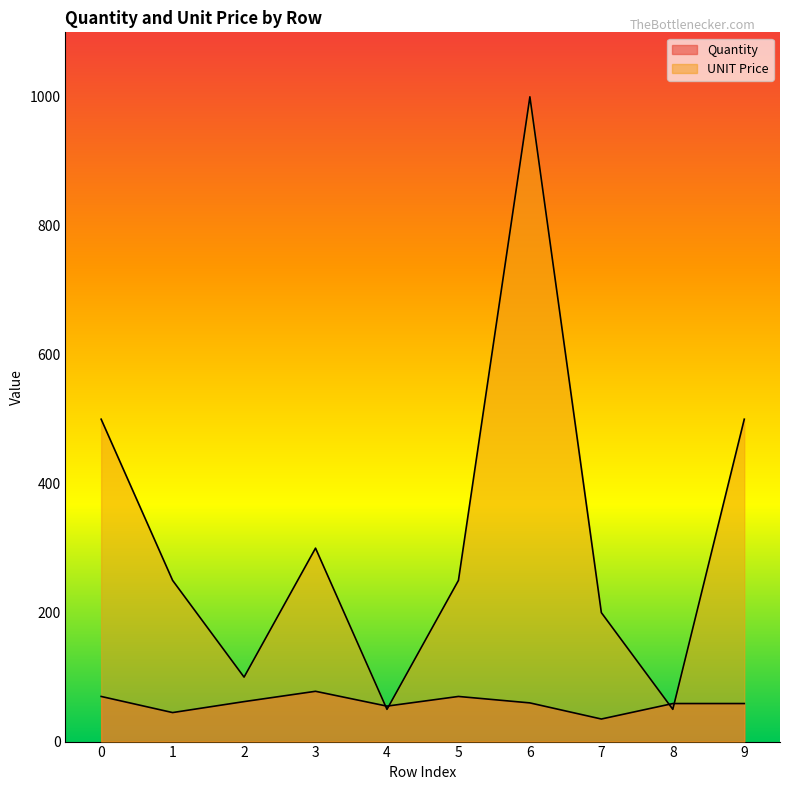

How many lines are shown in the chart?

2